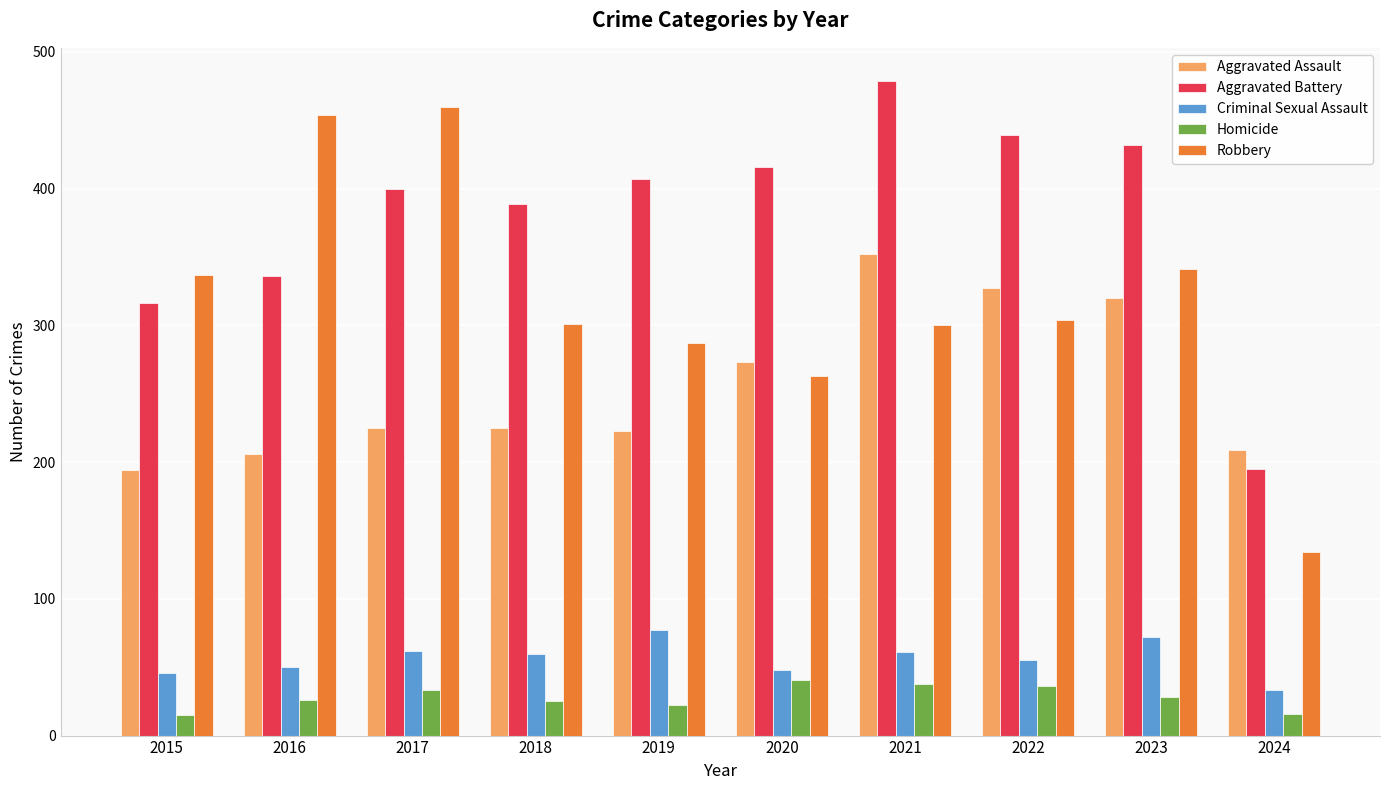

The value of Criminal Sexual Assault at 2015 is 46. True or false?

True